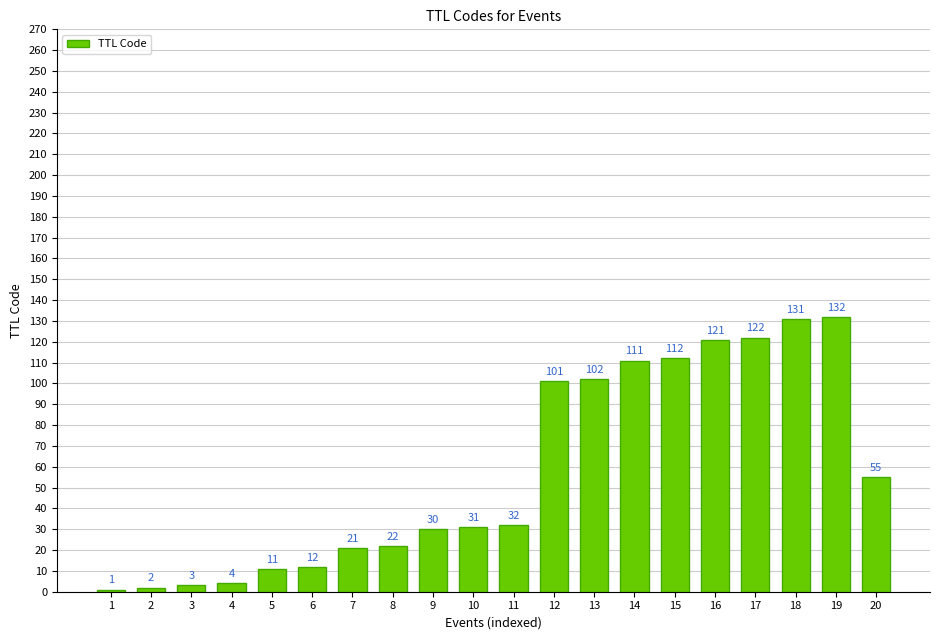

What is the maximum value shown in the chart?

132